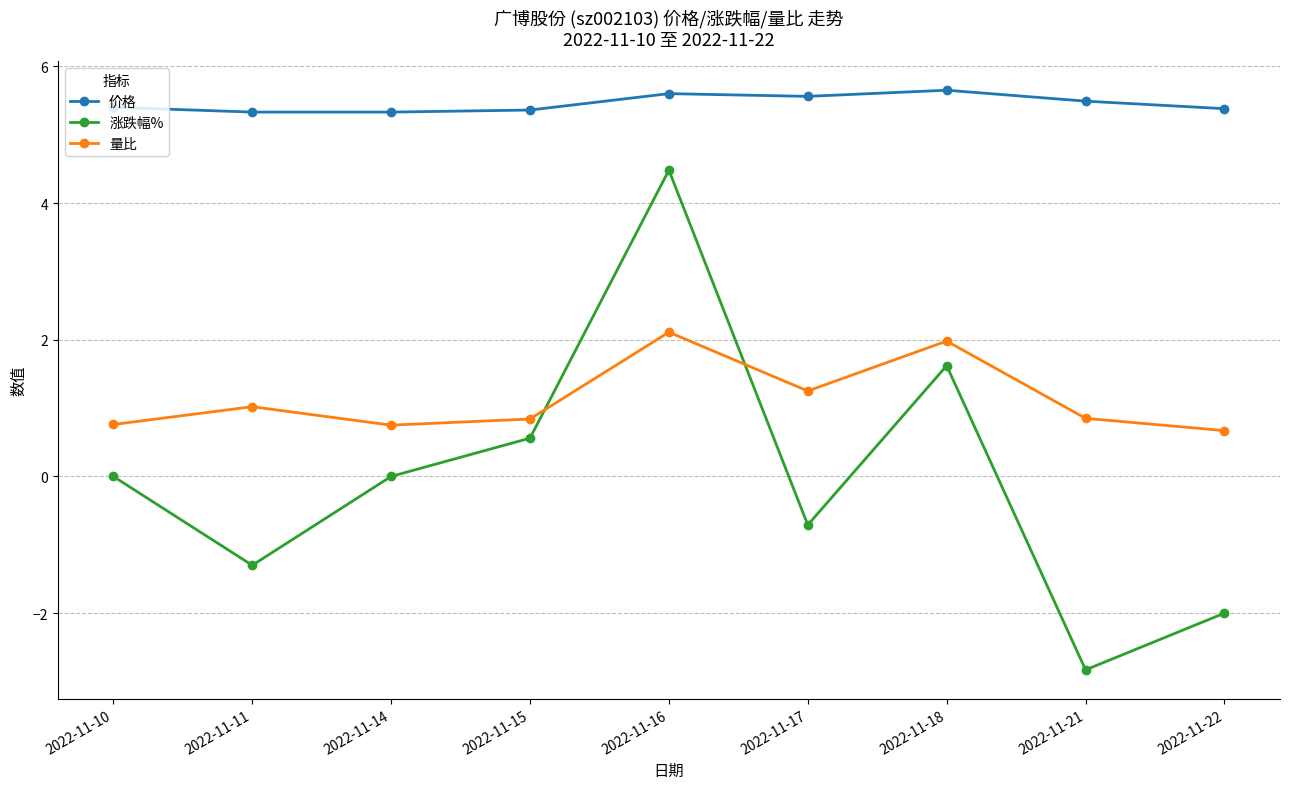

Which series has the largest total across all categories?

价格